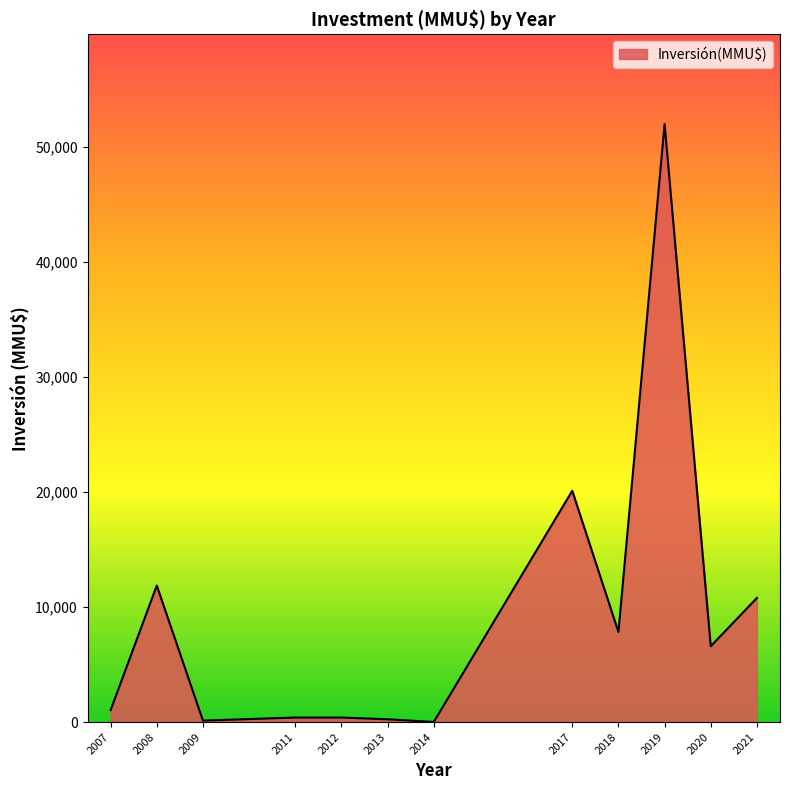

Between 2018 and 2021, which is larger?

2021